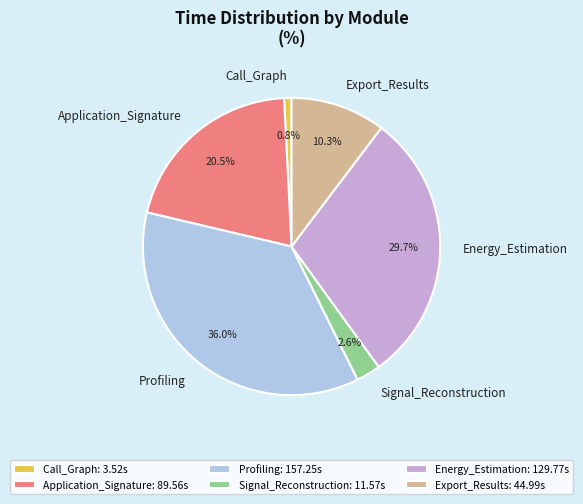

True or false: Export_Results accounts for 21% of the total.

False